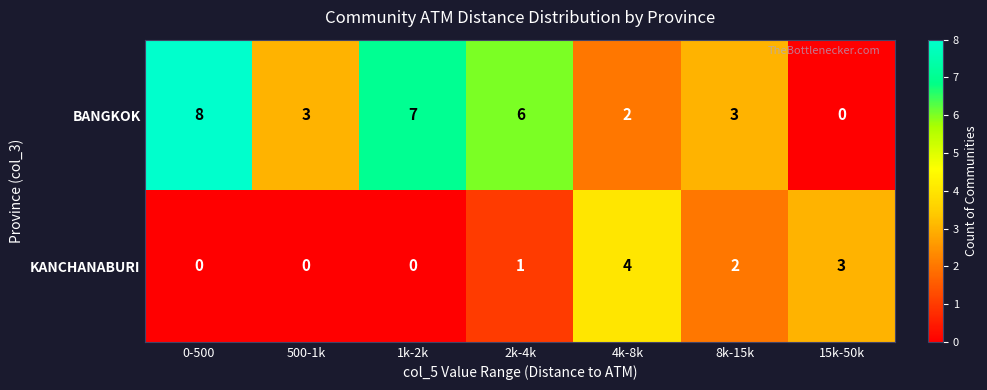

Which series changed the most between 500-1k and 8k-15k?

KANCHANABURI